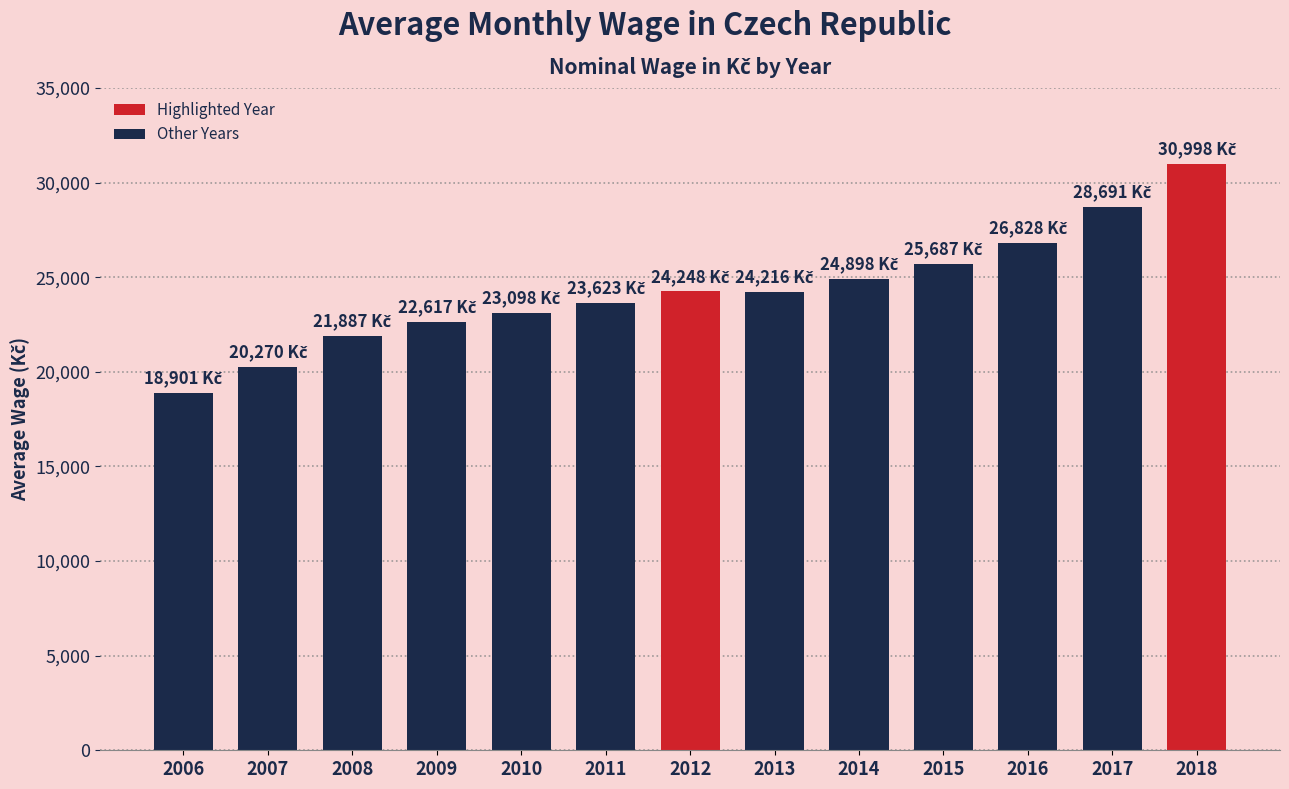

Where is the data nearest to the value 24949?

2014